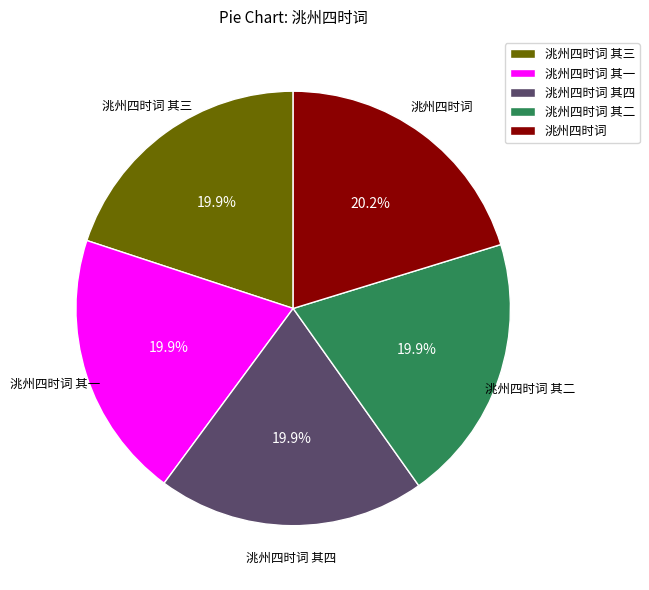

Approximately how many times larger is the value at 洮州四时词 其四 compared to 洮州四时词 其二?

1.0